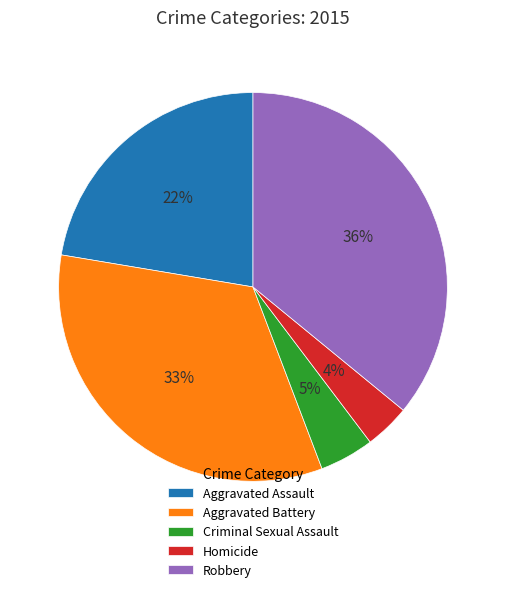

What is the smallest slice in the pie chart?

Homicide